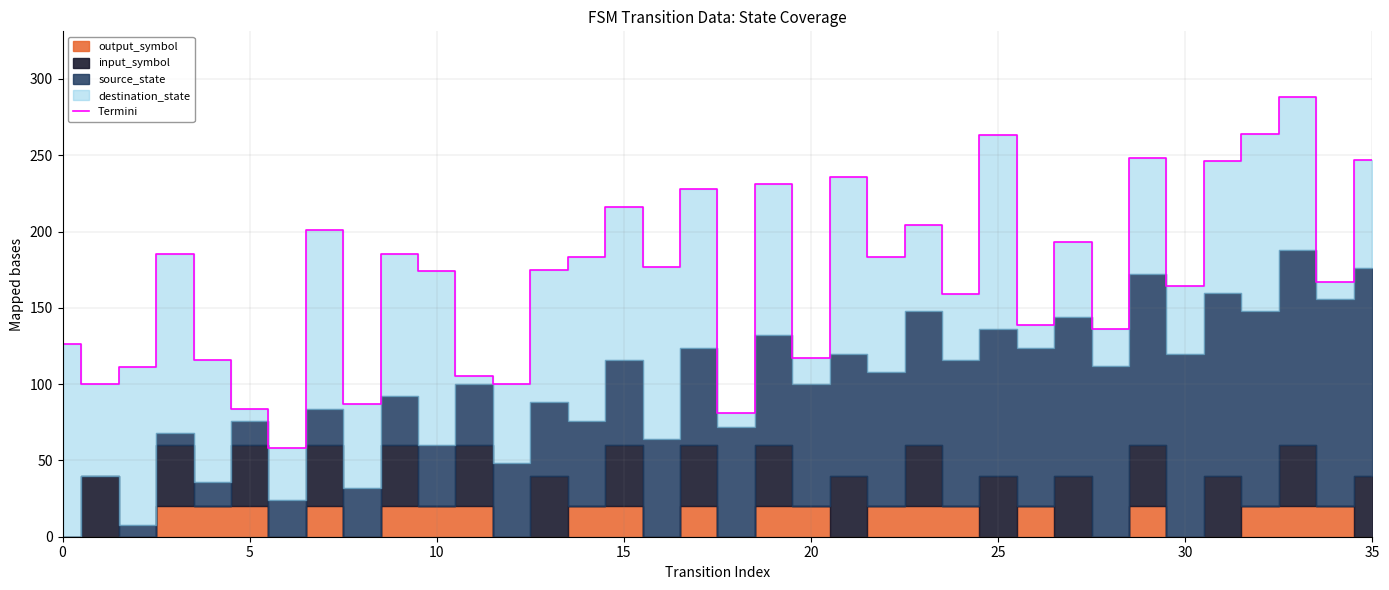

The Termini series shows 216 at 15. True or false?

True